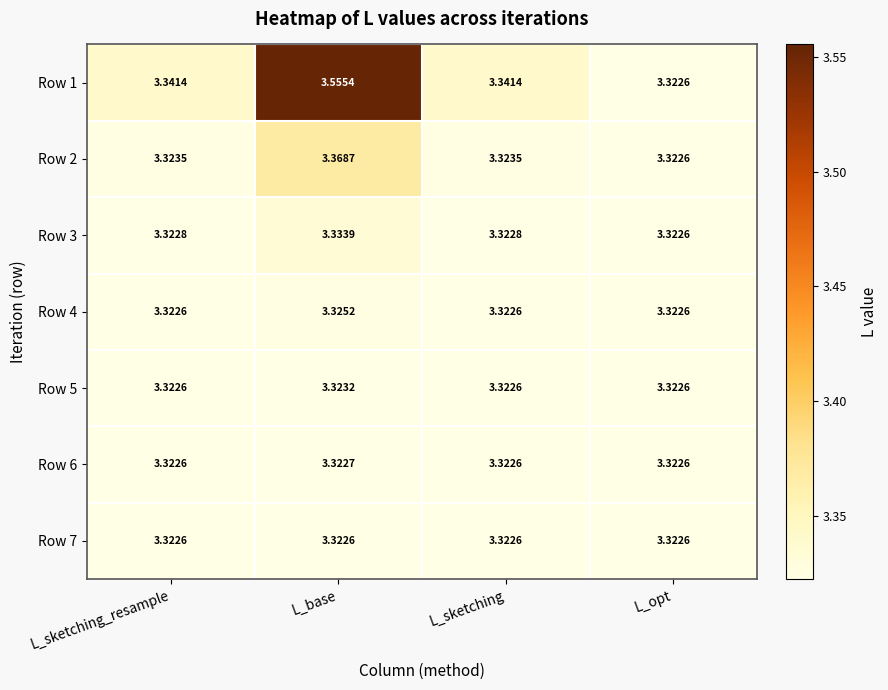

Which category has the highest value in the Row 3 series?

L_base